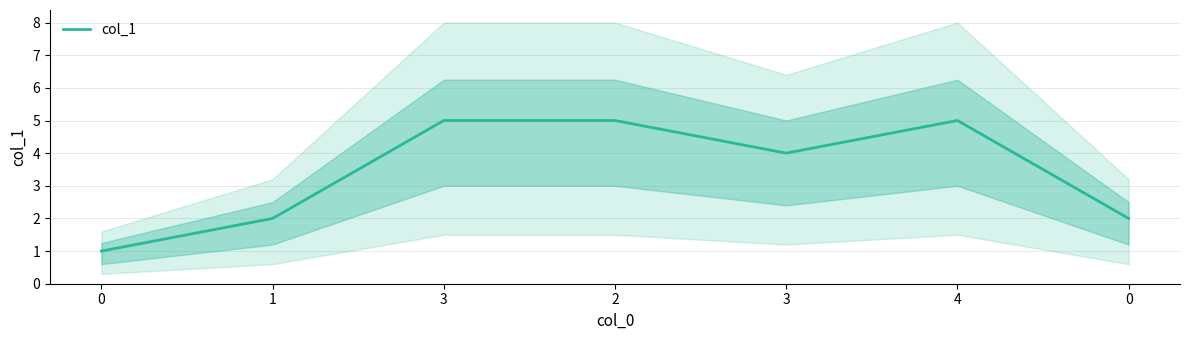

Rank the categories by value from lowest to highest.

0, 1, 0, 3, 3, 2, 4